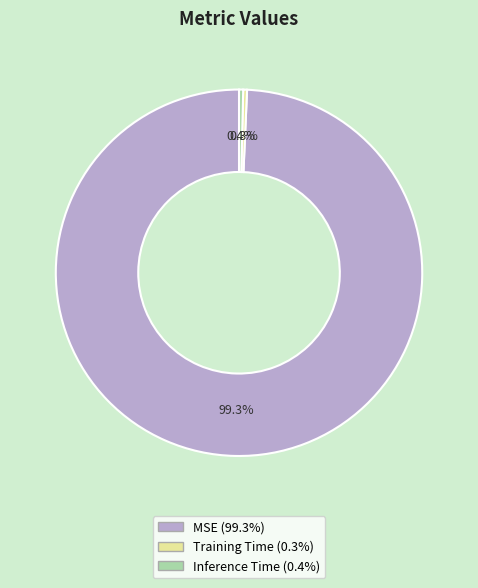

Does Training Time account for over 50% of the chart?

No